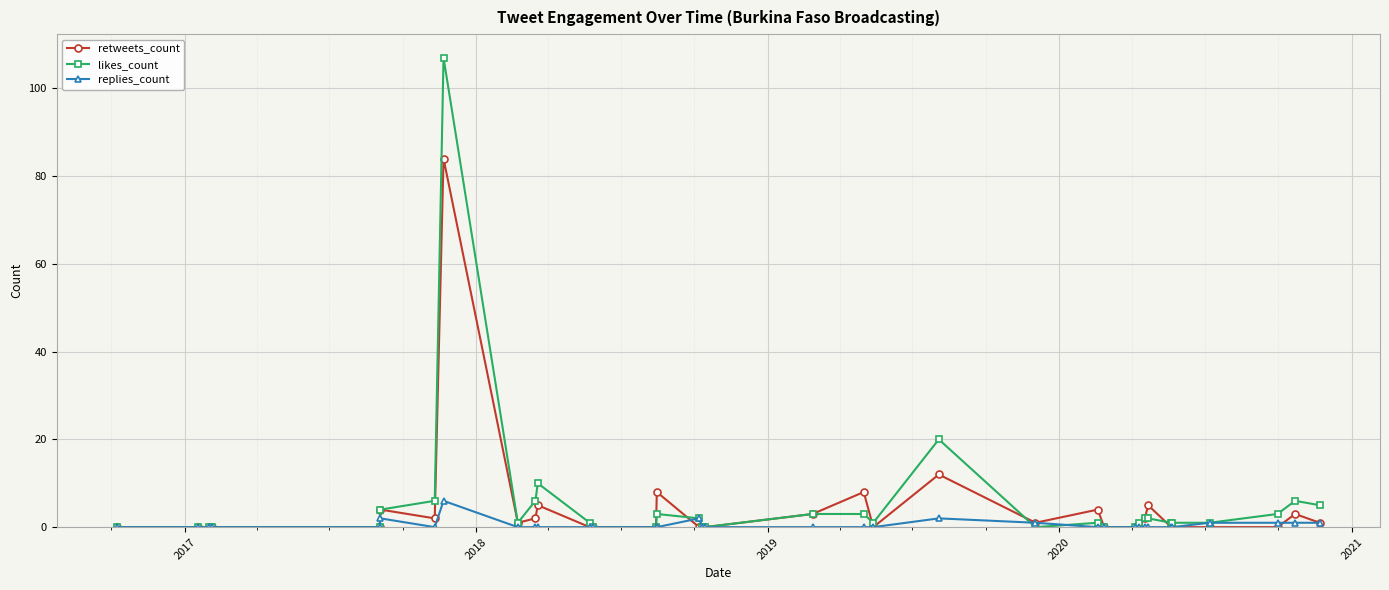

At how many categories does at least one series exceed 81?

1